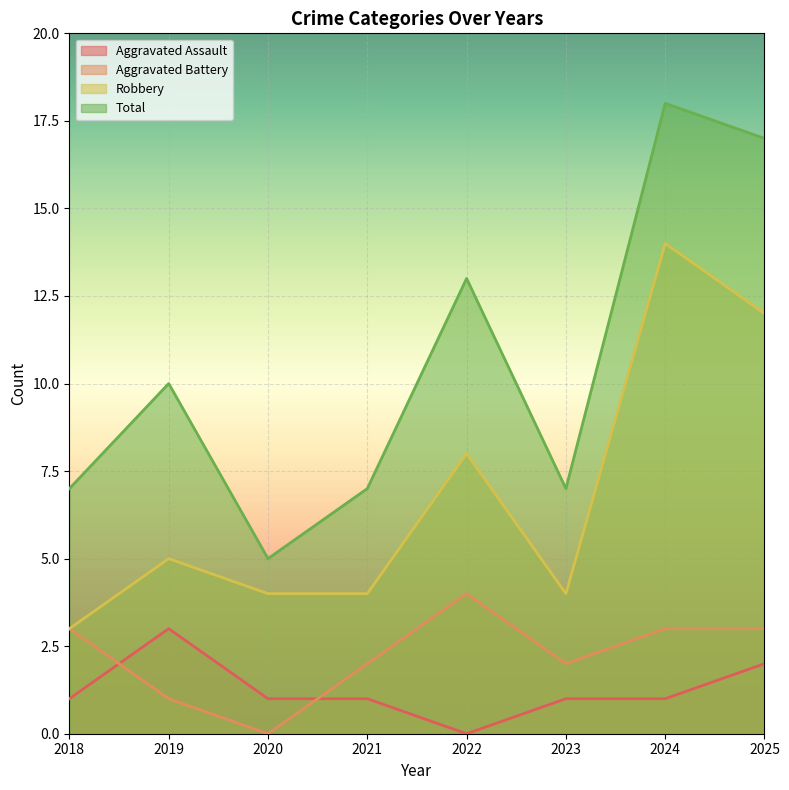

How many values in the Robbery series are below 5?

4